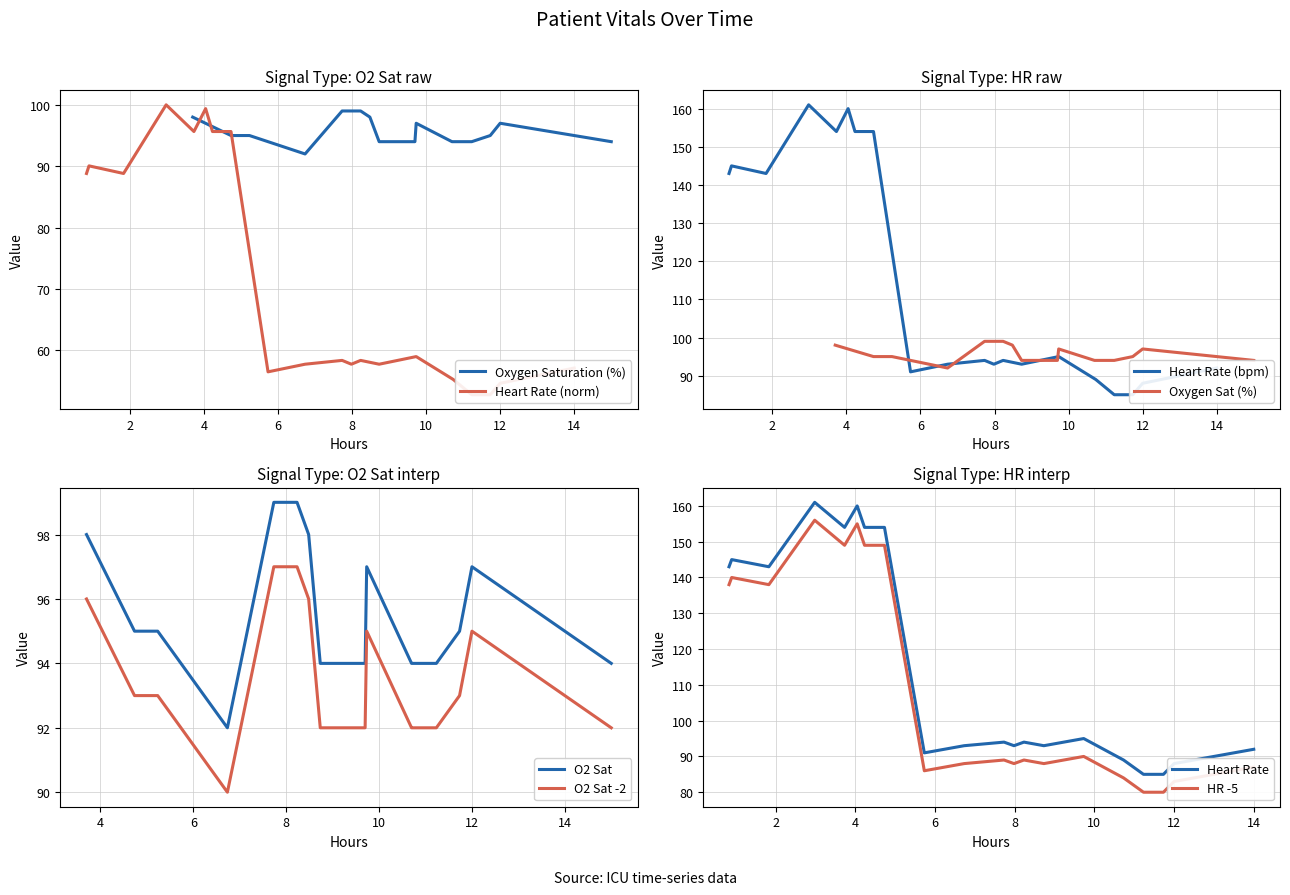

Is this an area chart (filled region under the line)?

No